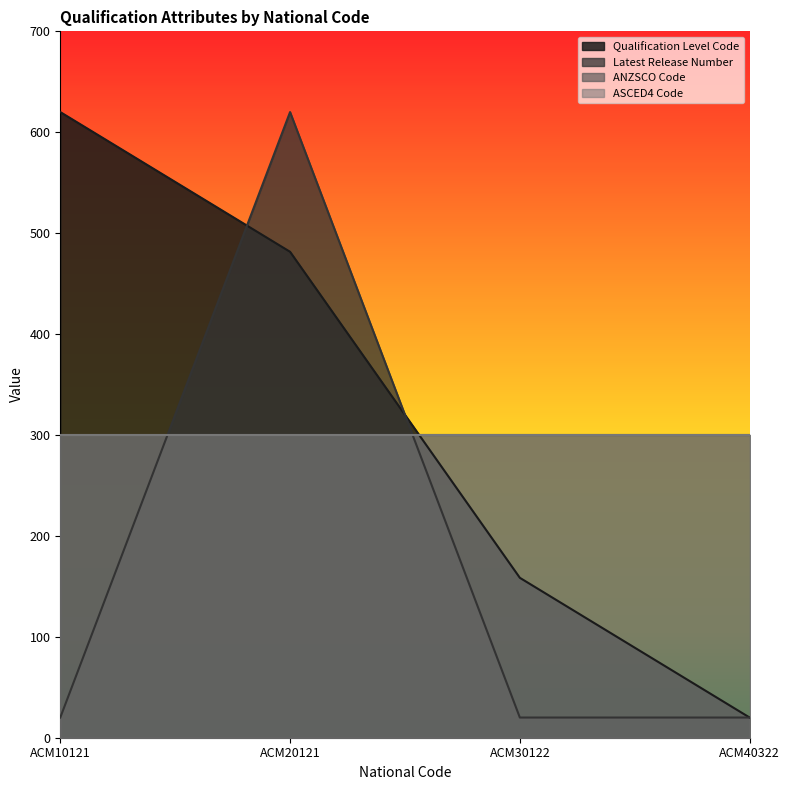

The value of Latest Release Number at ACM40322 is 20.0. True or false?

True